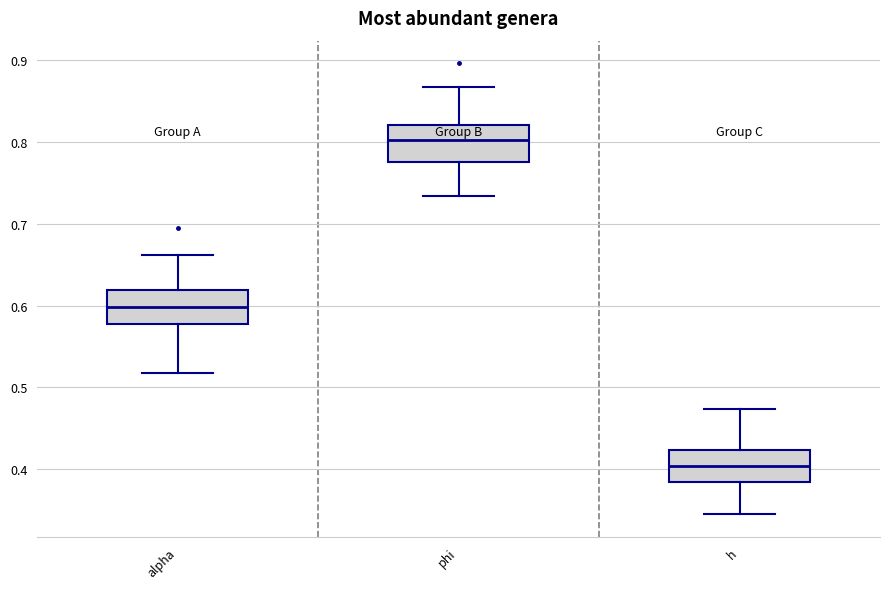

Where is the upper edge of the box for h on the y-axis? The values are not printed on the chart, so give them approximately, as read against the axis.

0.42